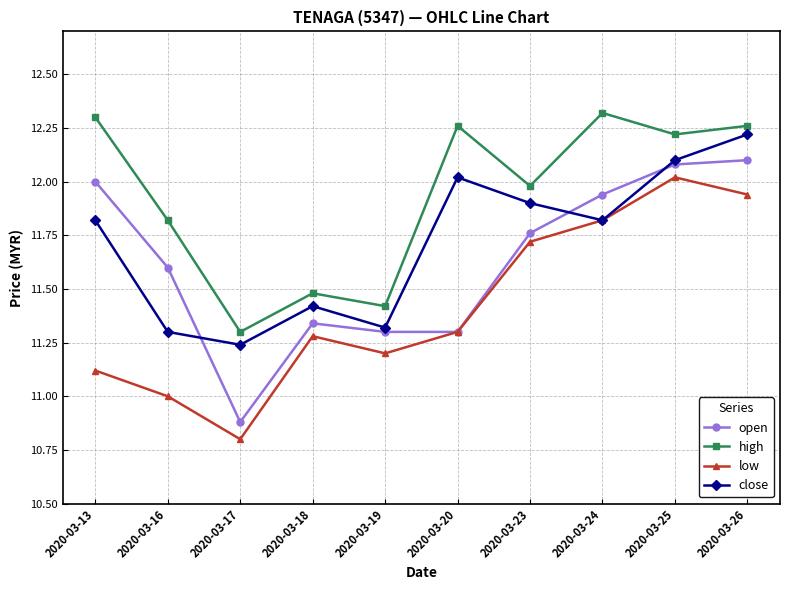

How many lines are shown in the chart?

4